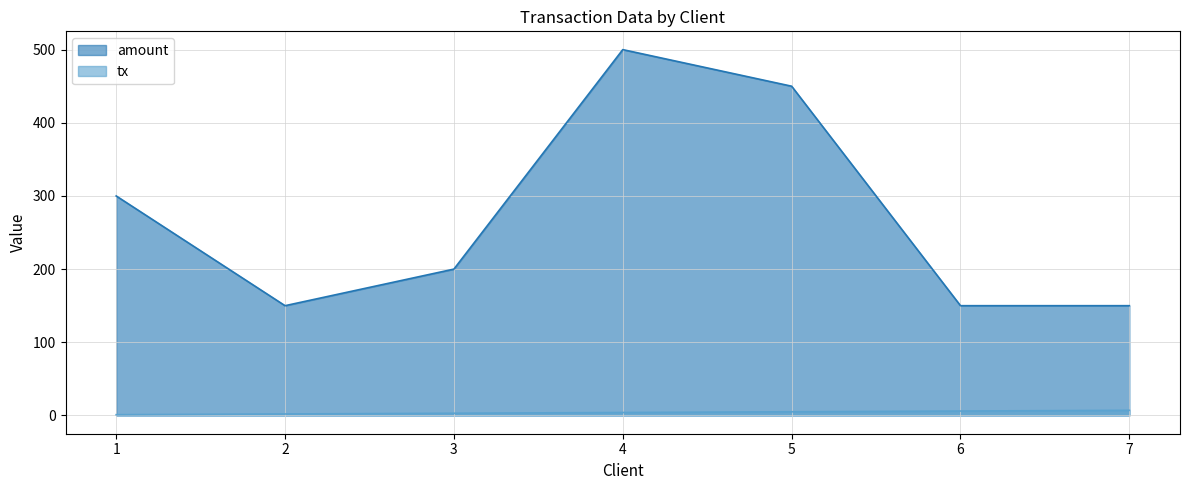

Does the chart display data point markers on the line(s)?

No